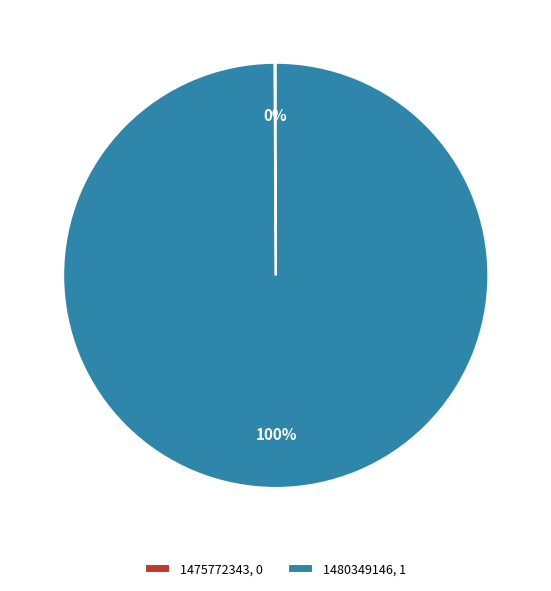

The 1480349146, 1 slice represents 88% of the pie. True or false?

False